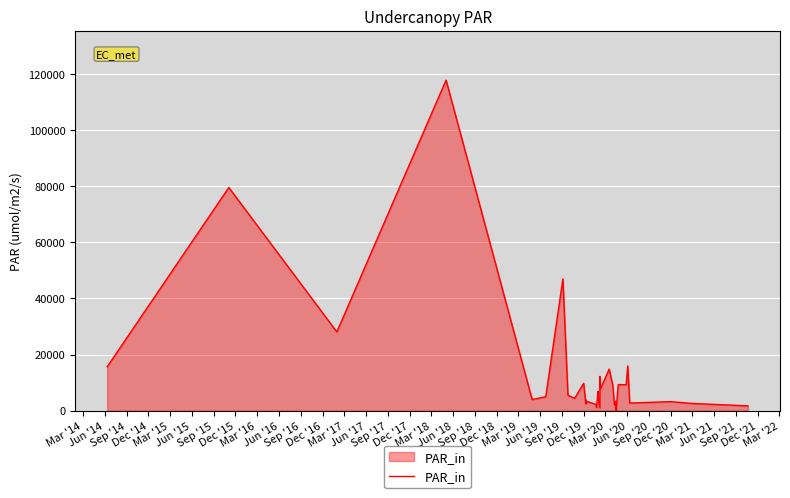

What is the sum of all values?

439623